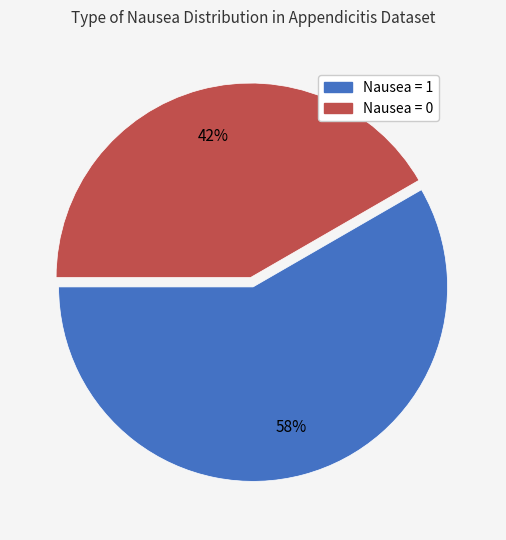

Is there a majority slice in this chart?

Yes